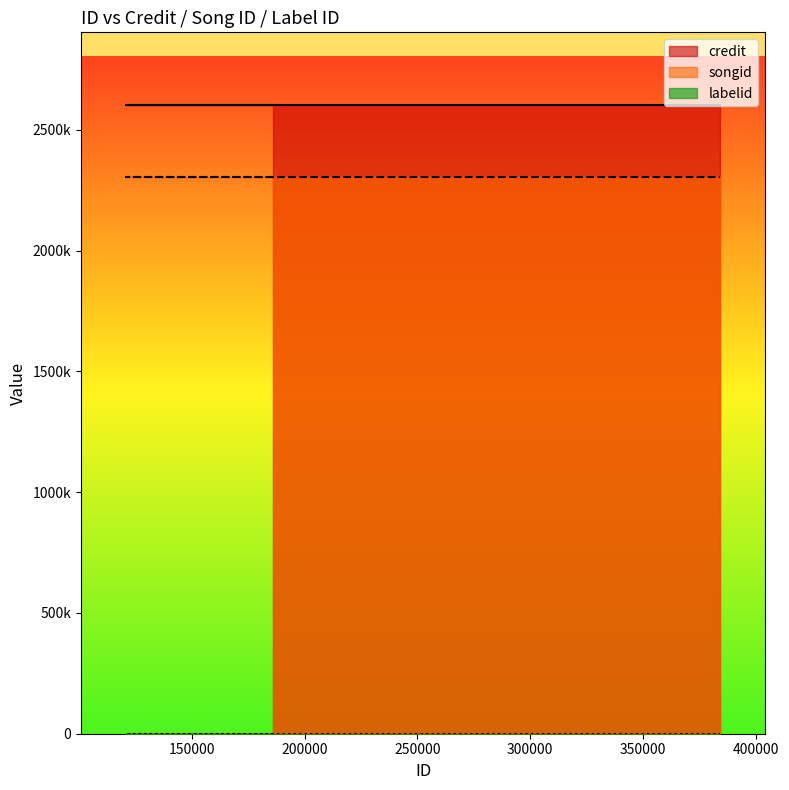

What position from the left is 384081?

5